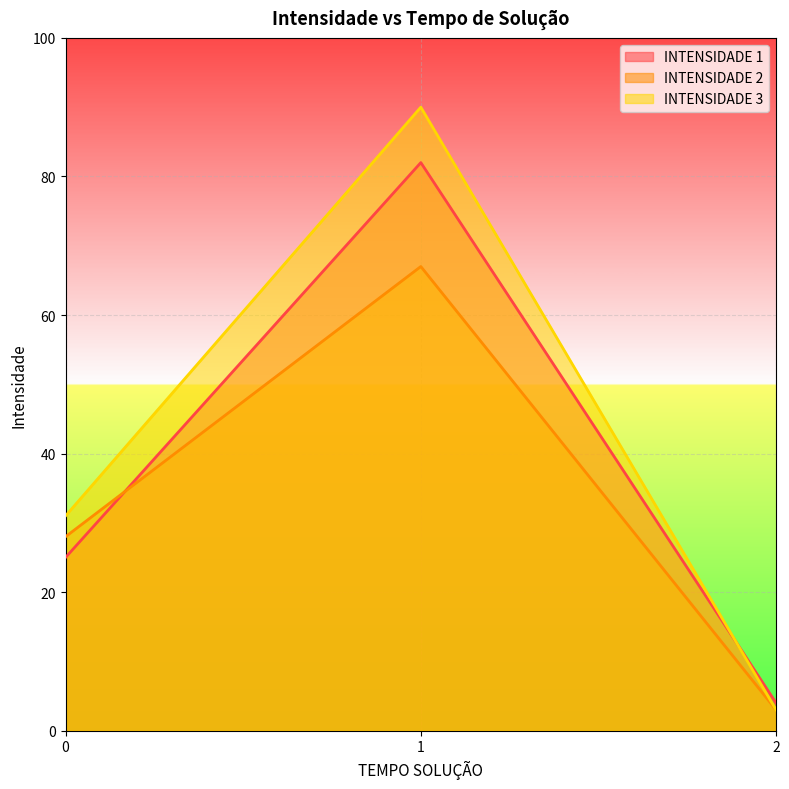

What is the maximum value for INTENSIDADE 1?

82